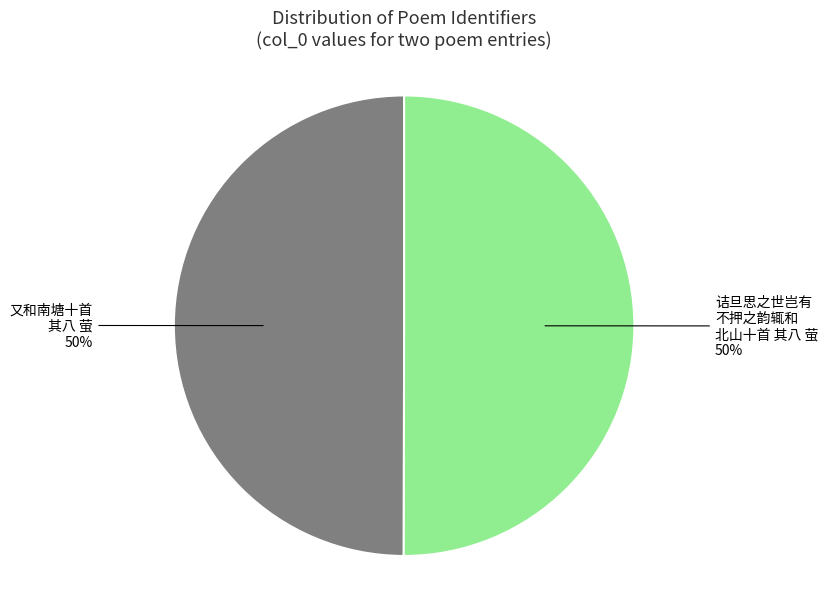

To the nearest percent, what is the average slice percentage?

50%